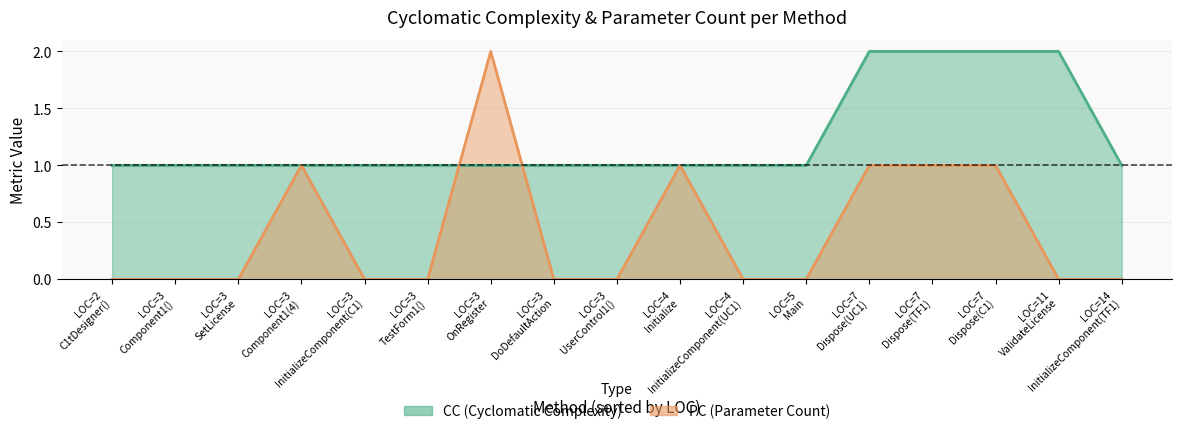

Rank the series at 3 from highest to lowest value.

CC, PC